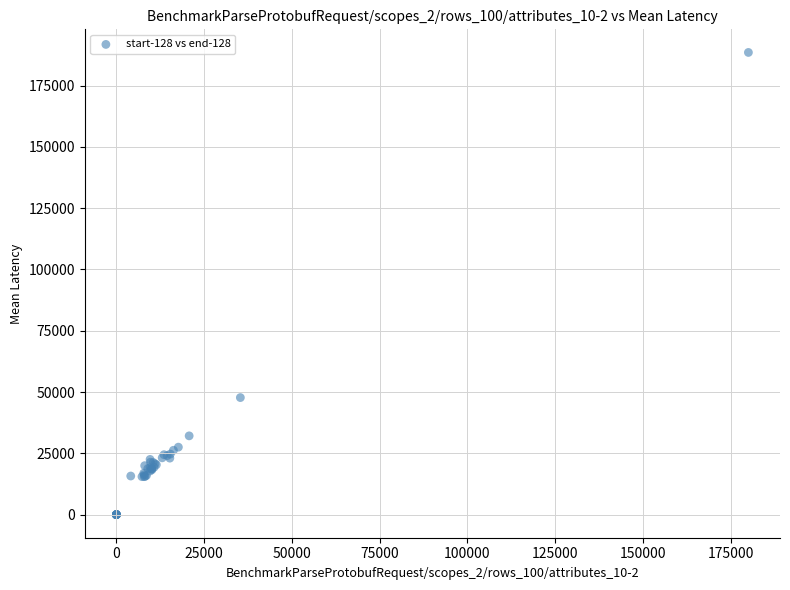

What Y value in the scatter plot is closest to 94272?

47744.0